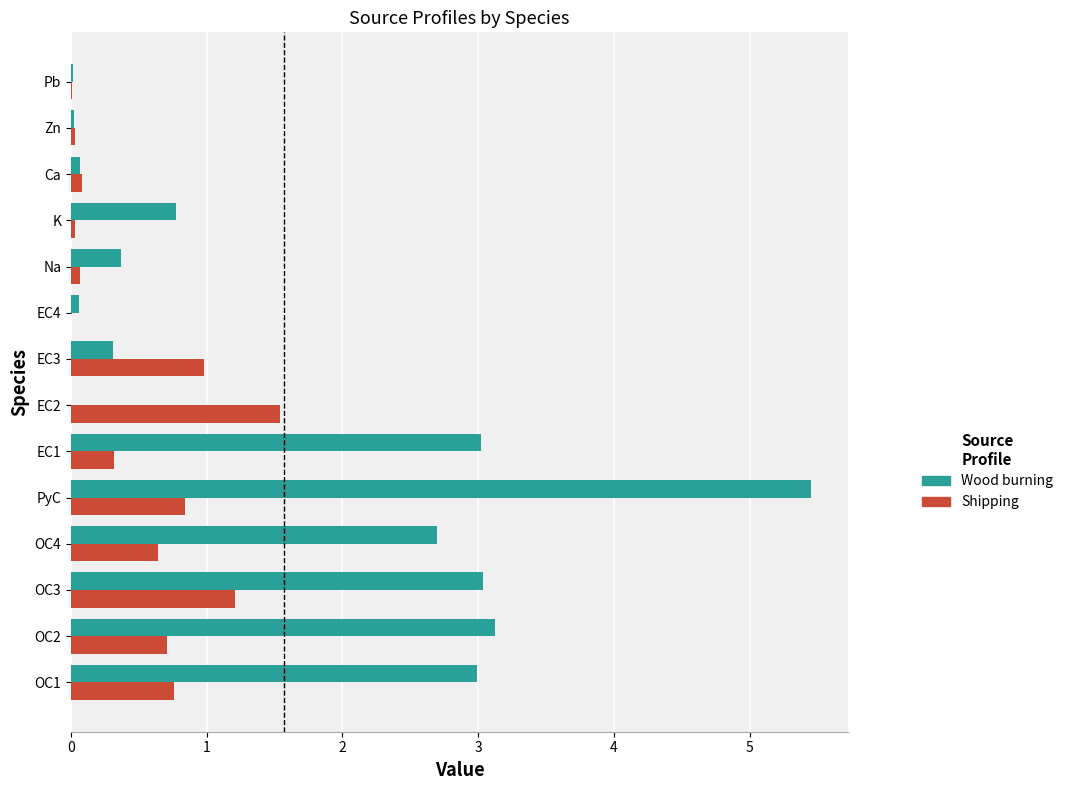

Which category has the highest value in the Shipping series?

EC2